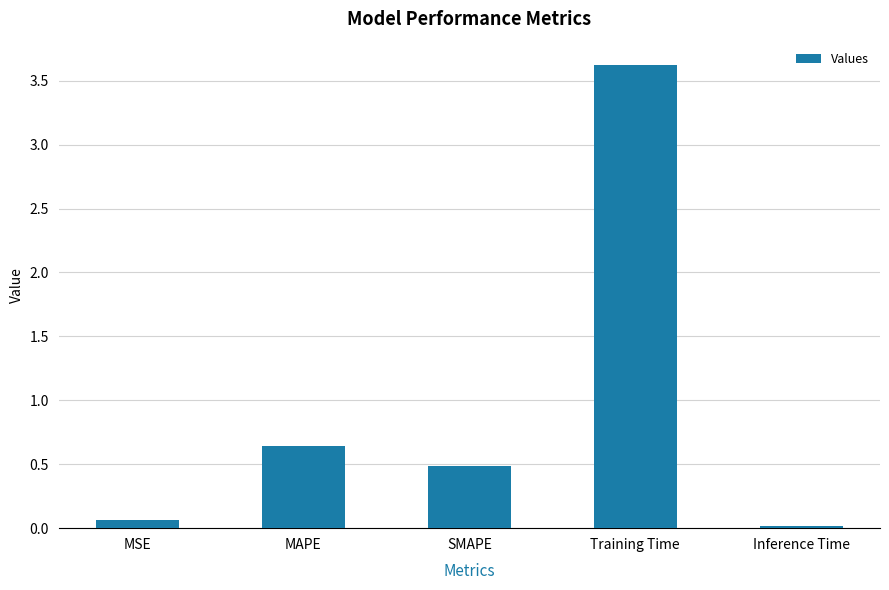

List the labels in order of value, smallest first.

Inference Time, MSE, SMAPE, MAPE, Training Time